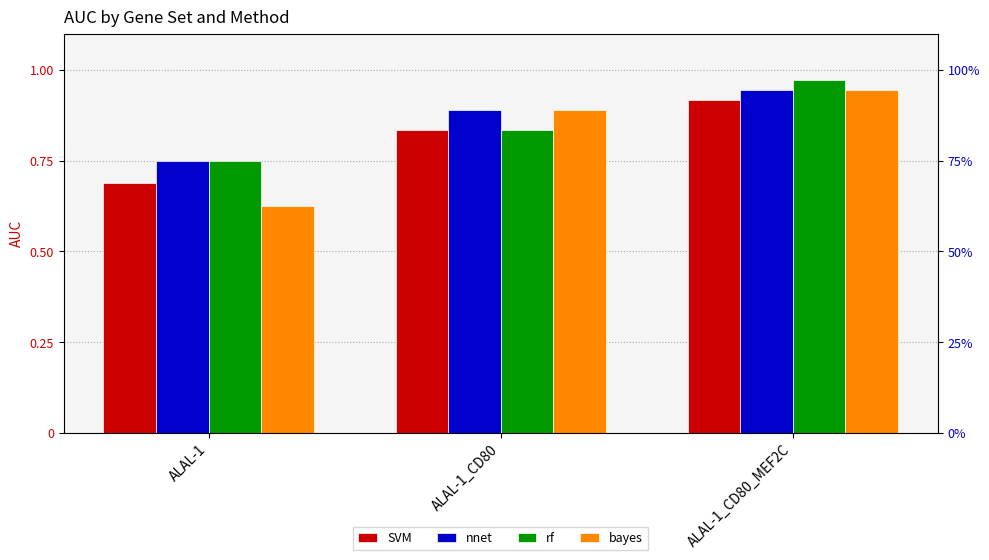

Which has a higher value, ALAL-1 or ALAL-1_CD80_MEF2C?

ALAL-1_CD80_MEF2C